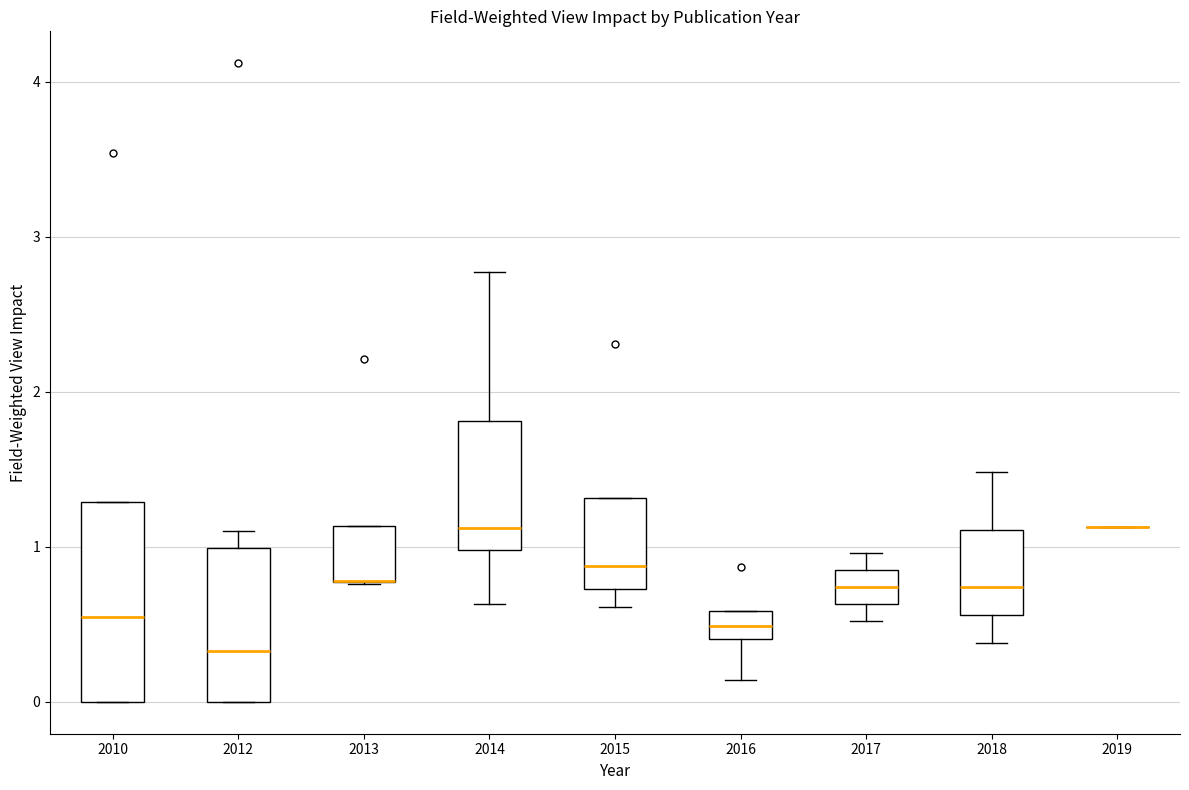

Reading left to right, read every box against the y-axis: the position of its median line, the range the box covers, and the ends of its whiskers. The values are not printed on the chart, so give them approximately, as read against the axis.

2010: median 0.6, box 0.0 to 1.3, whiskers 0.0 to 1.3
2012: median 0.3, box 0.0 to 1.0, whiskers 0.0 to 1.1
2013: median 0.8 (drawn on the box's lower edge), box 0.8 to 1.1, whiskers 0.8 to 1.1
2014: median 1.1, box 1.0 to 1.8, whiskers 0.6 to 2.8
2015: median 0.9, box 0.7 to 1.3, whiskers 0.6 to 1.3
2016: median 0.5, box 0.4 to 0.6, whiskers 0.1 to 0.6
2017: median 0.7, box 0.6 to 0.9, whiskers 0.5 to 1.0
2018: median 0.7, box 0.6 to 1.1, whiskers 0.4 to 1.5
2019: box collapsed to a line at 1.1, whiskers 1.1 to 1.1